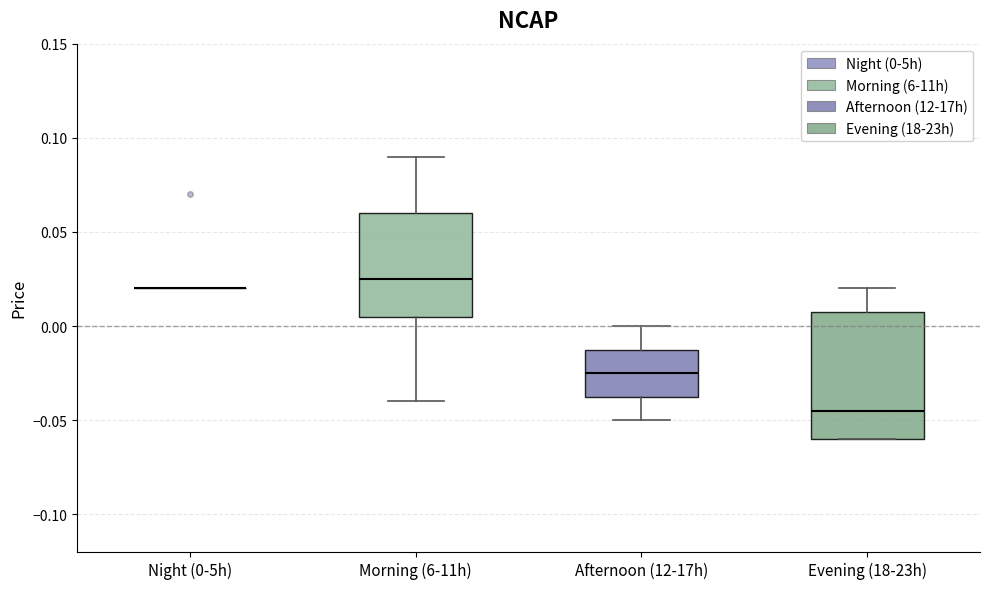

Comparing the boxes themselves (not the whiskers), which one is the tallest?

Evening (18-23h)